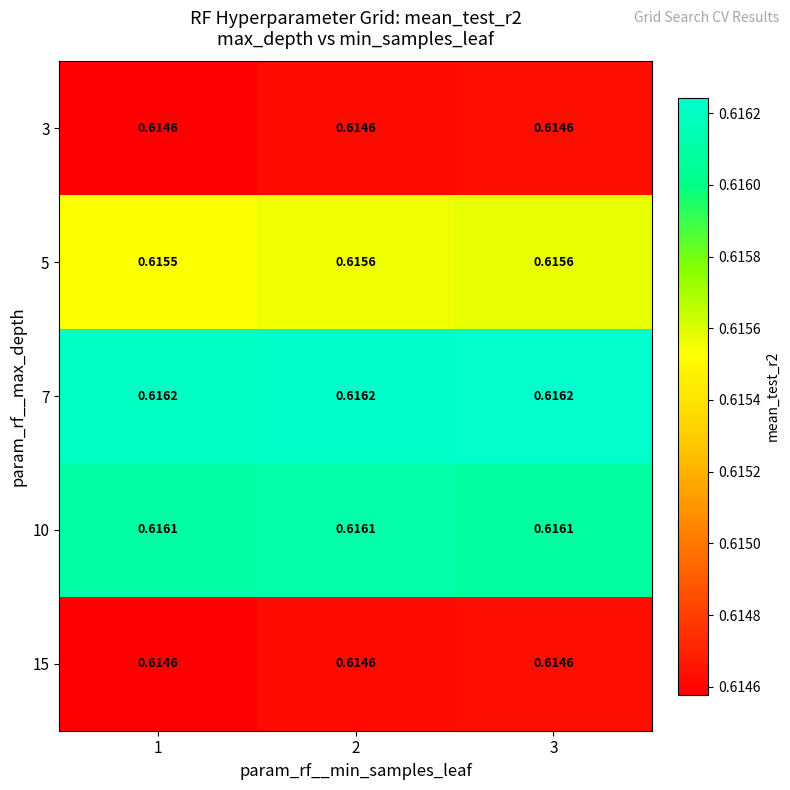

Is the value of 15 at 1 greater than the value of 5 at 1?

No